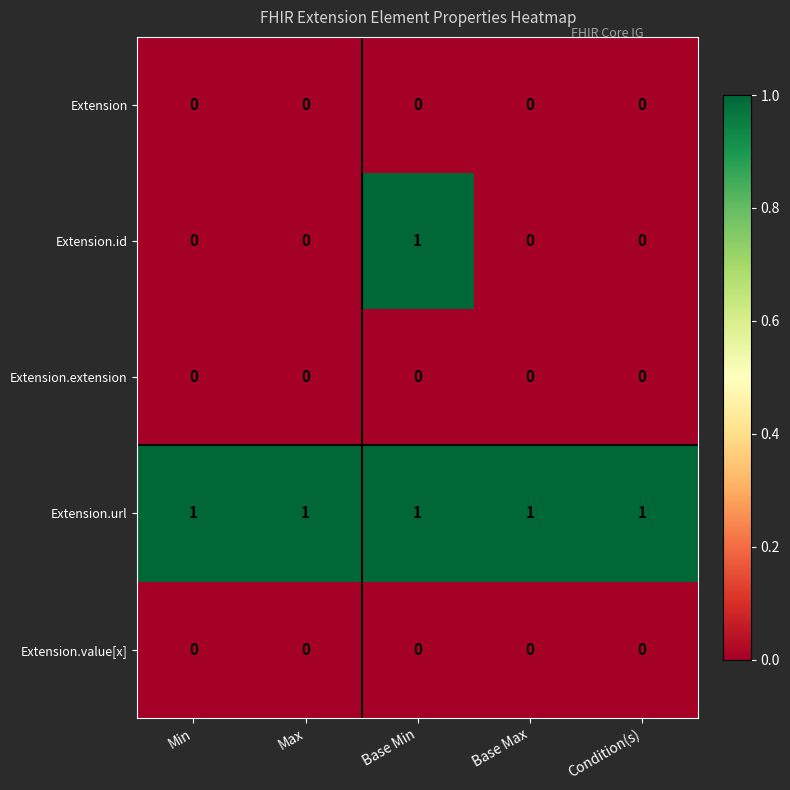

Which series has the largest range (max minus min)?

Extension.id